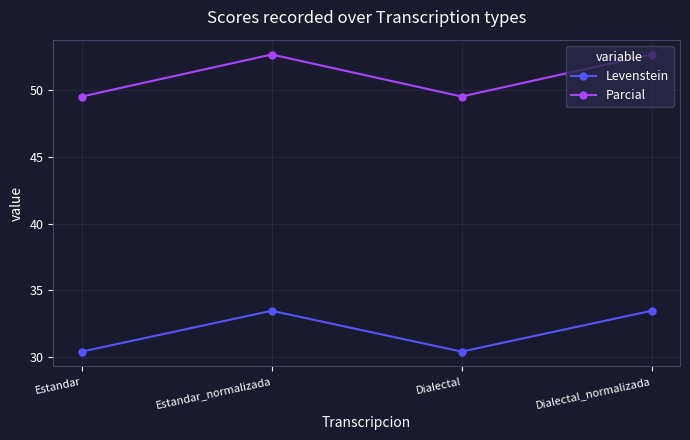

What is the sum of the Parcial values at Dialectal_normalizada and Estandar_normalizada?

105.4